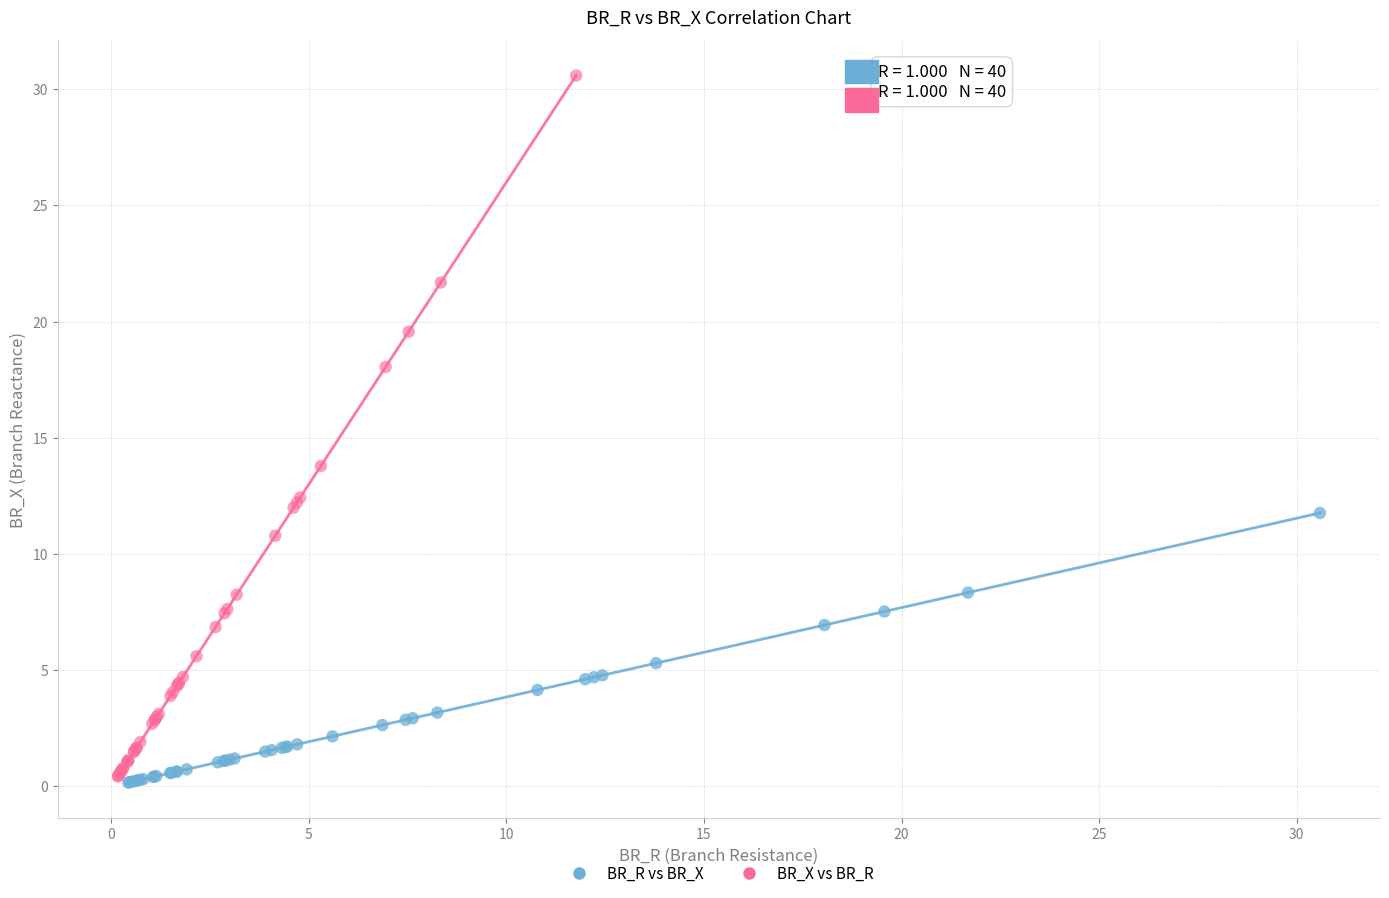

Which series has the largest Y range (max minus min)?

BR_X vs BR_R